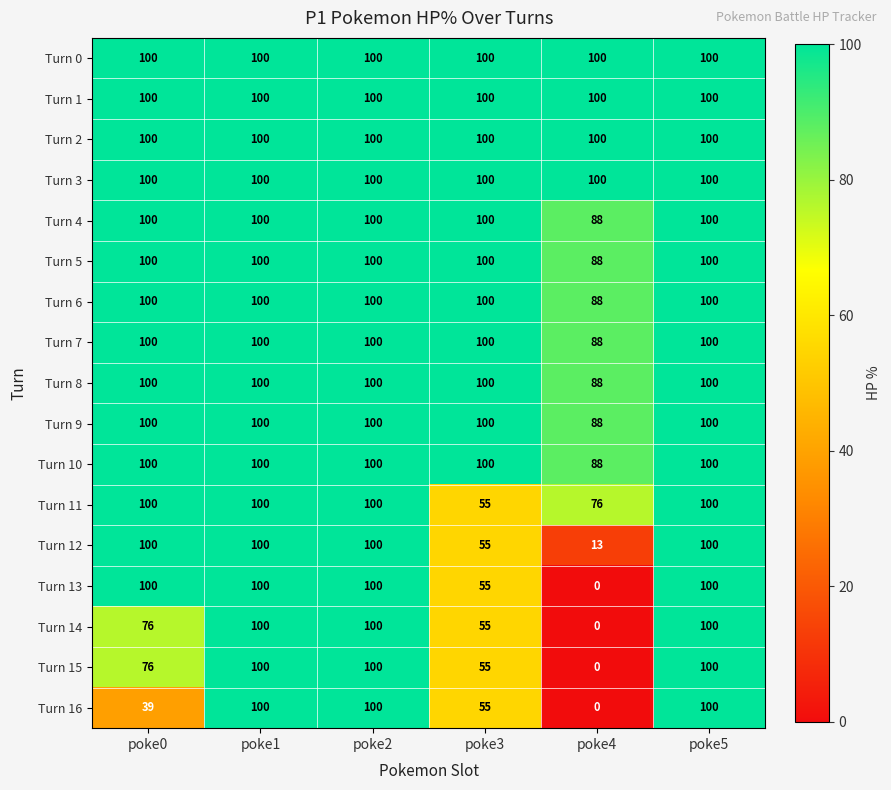

What is the lowest value of the Turn 8 series?

88